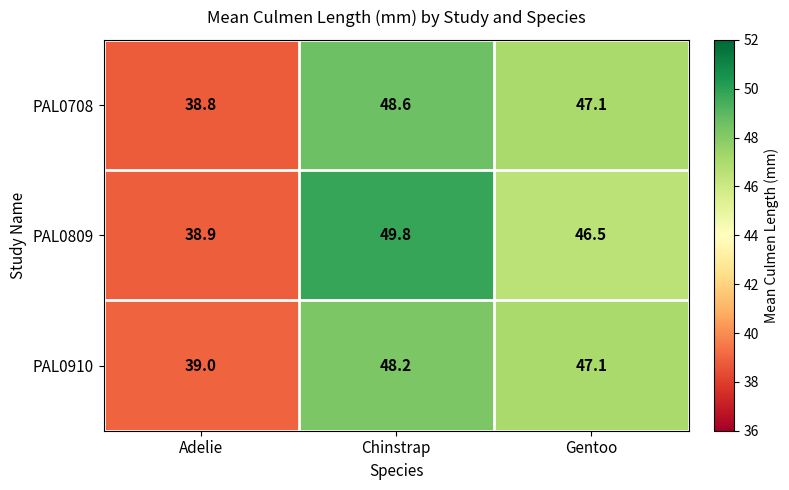

Count the number of data series in this chart.

3